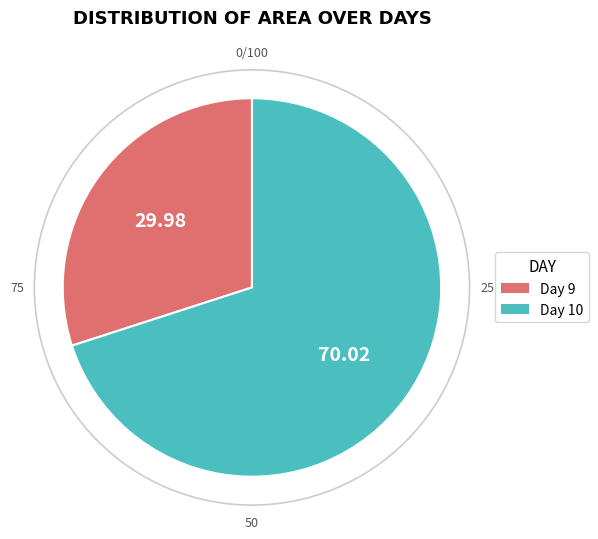

Which category has the biggest portion of the pie?

Day 10